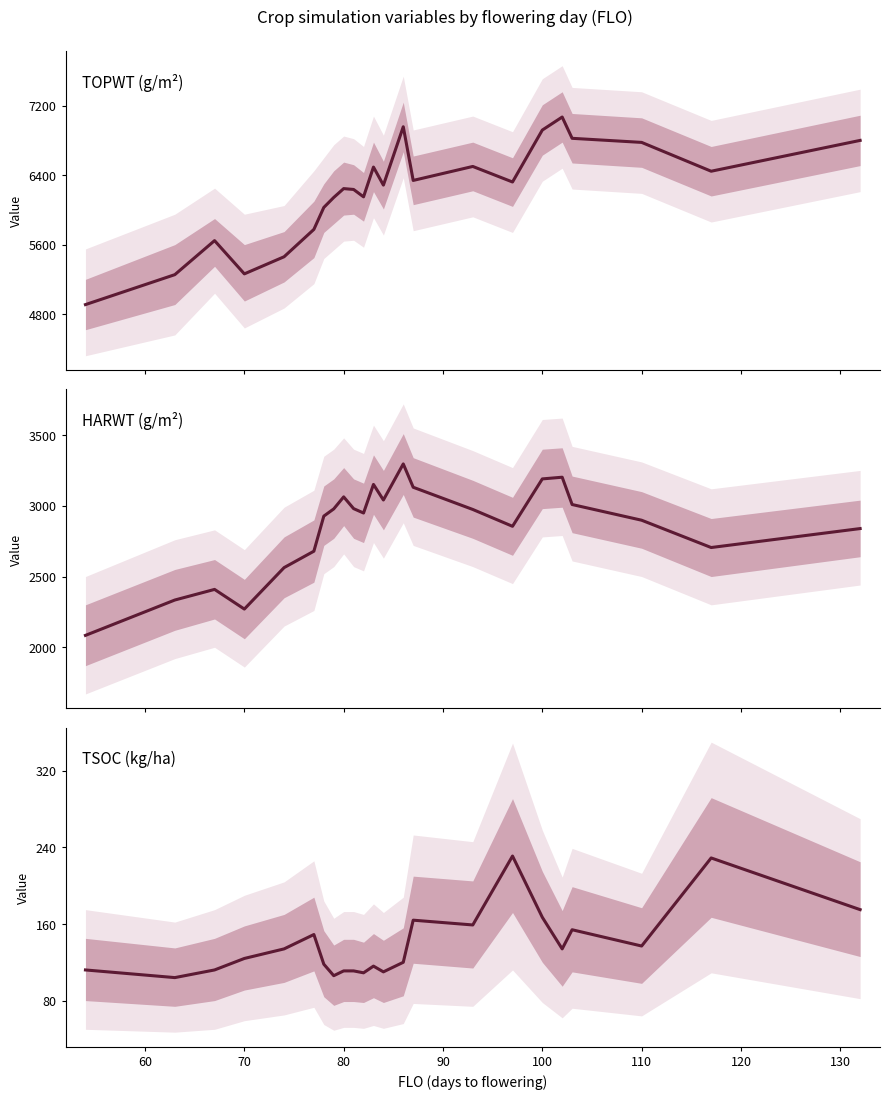

Count the number of data series in this chart.

3